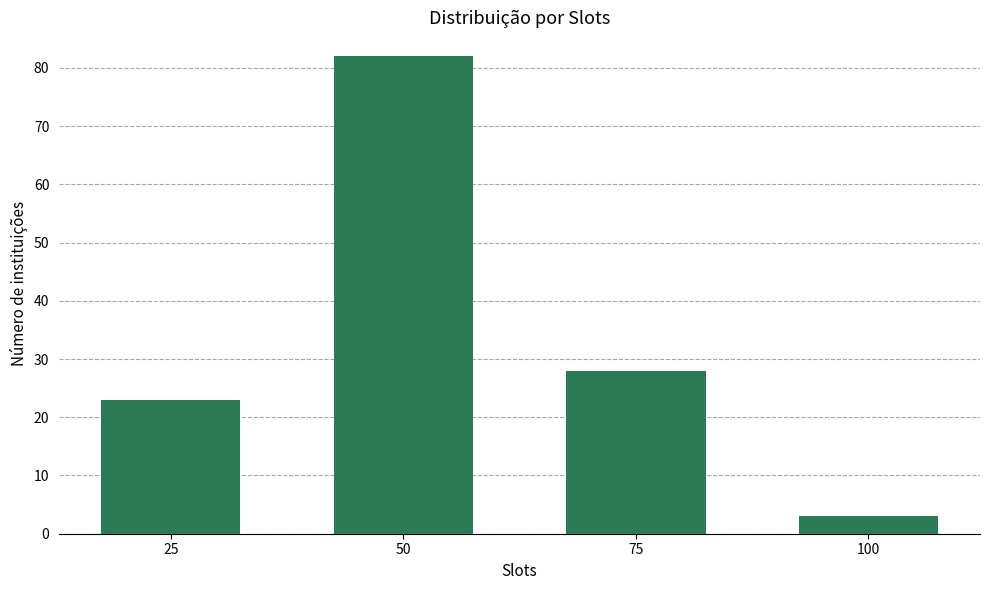

The chart shows a value of 3 at 100. True or false?

True